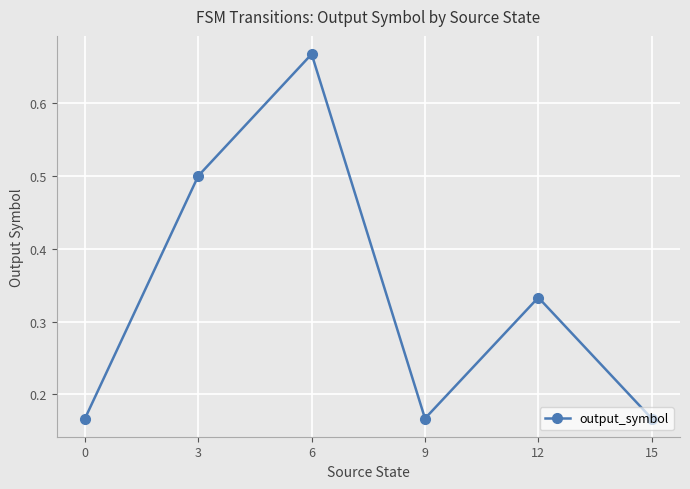

At which category does the chart reach its peak across all series?

6